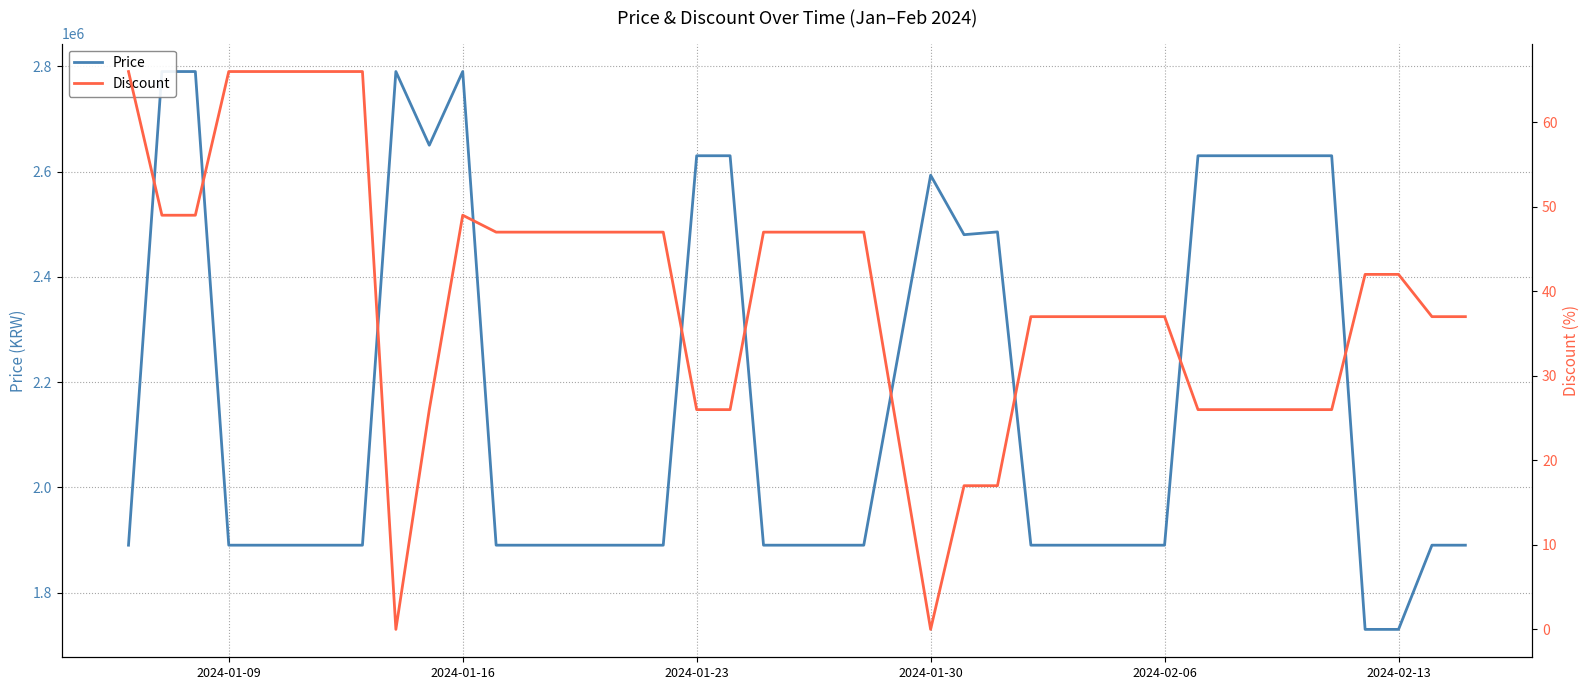

Which series has the largest total across all categories?

Price